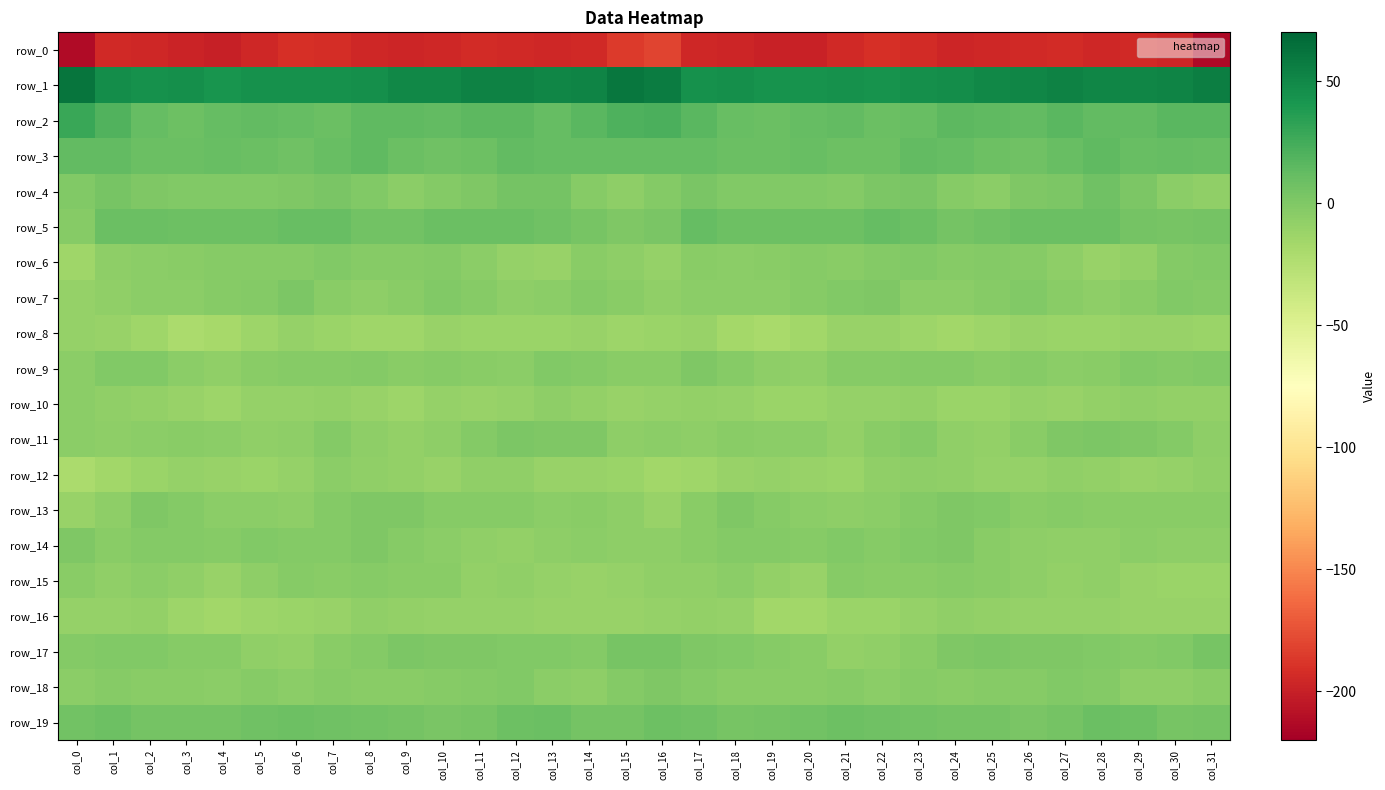

At which category is the sum across all series the highest?

col_7